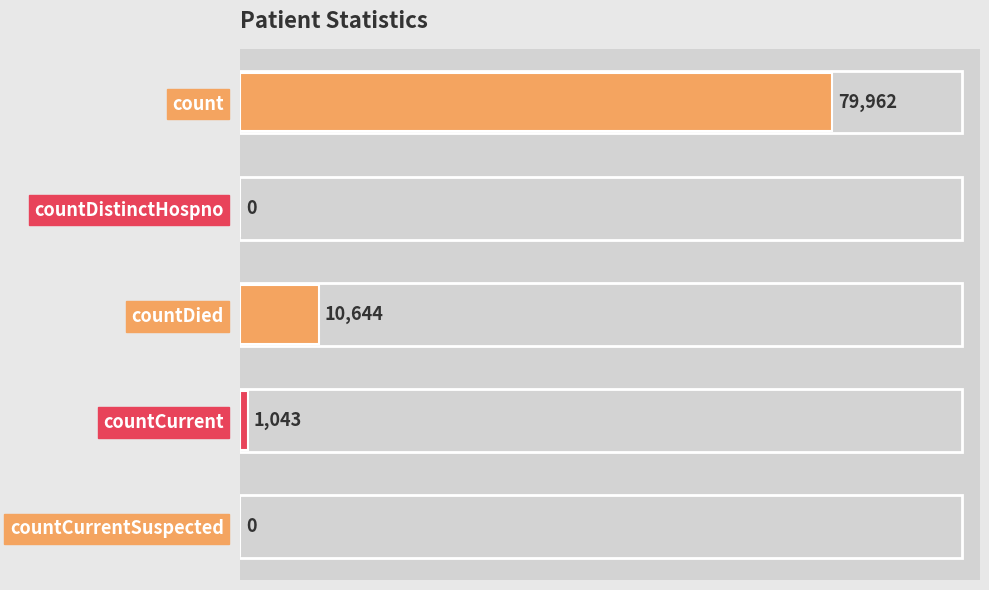

What is the average value?

18330